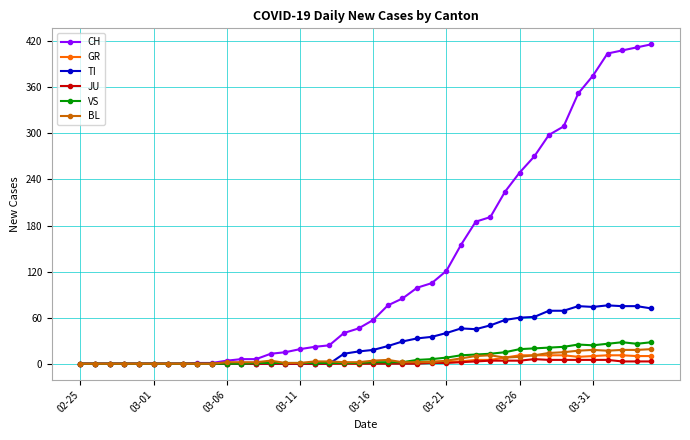

What is the highest value of the BL series?

19